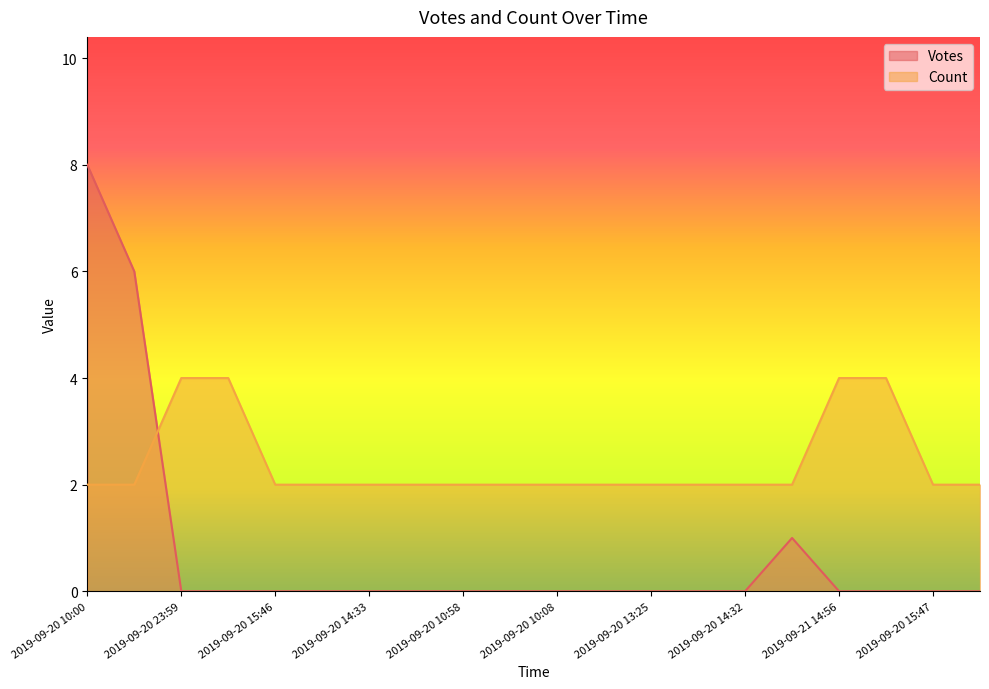

Which series has the largest total across all categories?

Count